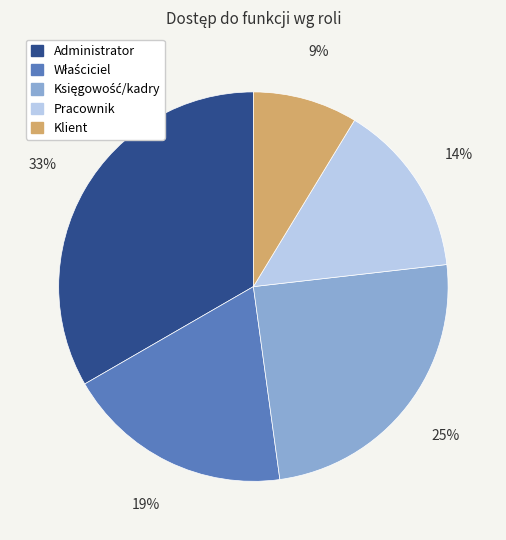

Is Pracownik the majority of the pie?

No